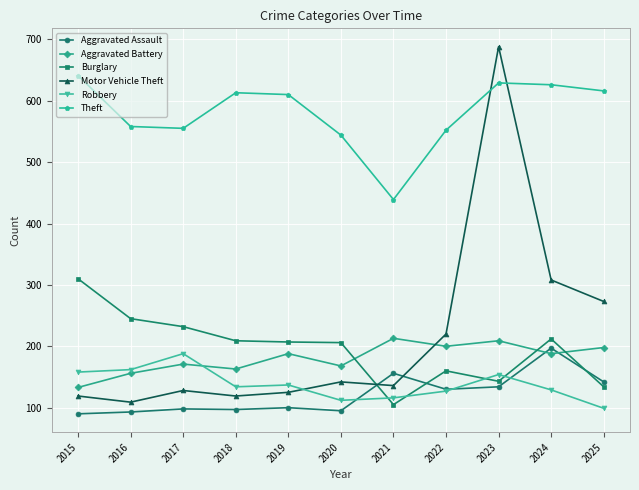

Is it true that Aggravated Battery equals 133 at 2015?

True